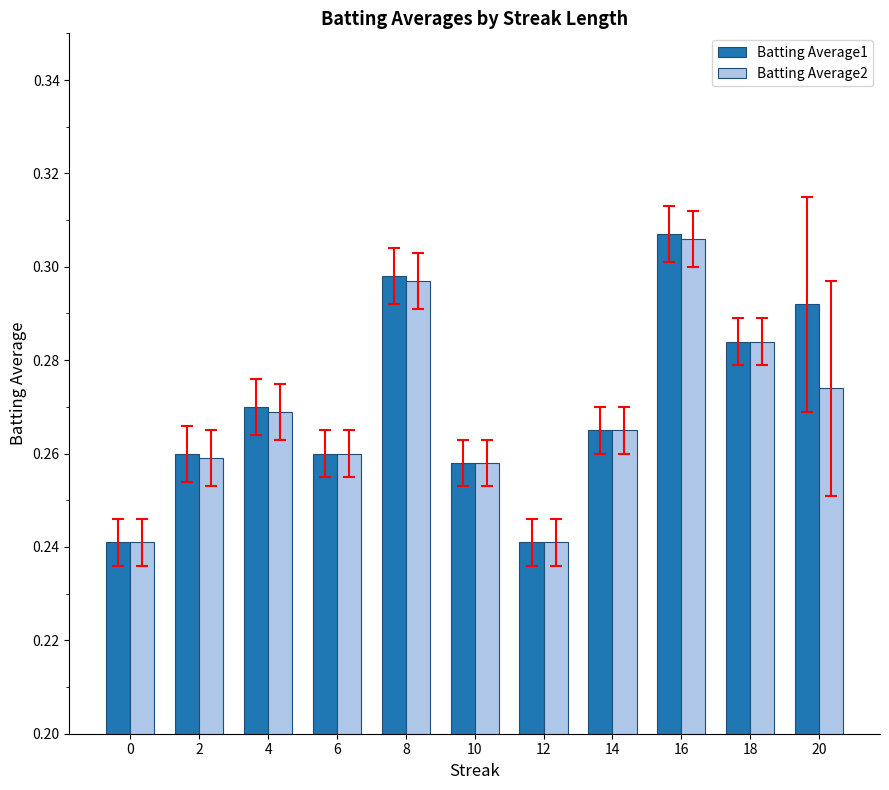

What is the sum of all Batting Average2 values?

3.0